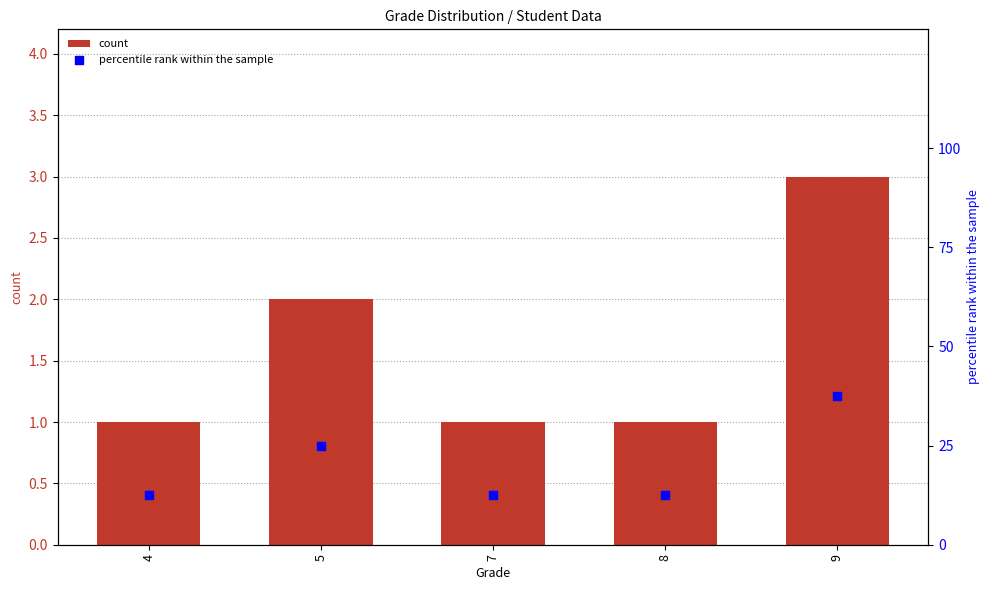

Which series has the largest total across all categories?

percentile rank within the sample